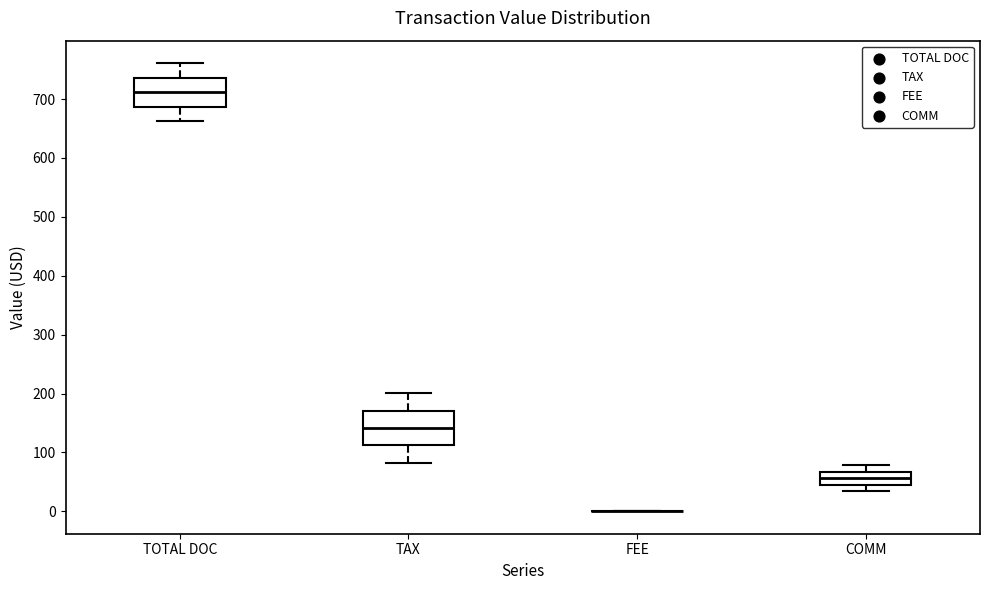

Reading left to right, transcribe this box plot: for each box, give where its median line is, the range the box spans, and where its two whiskers end, as read against the y-axis. The values are not printed on the chart, so give them approximately, as read against the axis.

TOTAL DOC: median 710, box 690 to 740, whiskers 660 to 760
TAX: median 140, box 110 to 170, whiskers 80 to 200
FEE: box collapsed to a line at 0, whiskers 0 to 0
COMM: median 60, box 40 to 70, whiskers 30 to 80